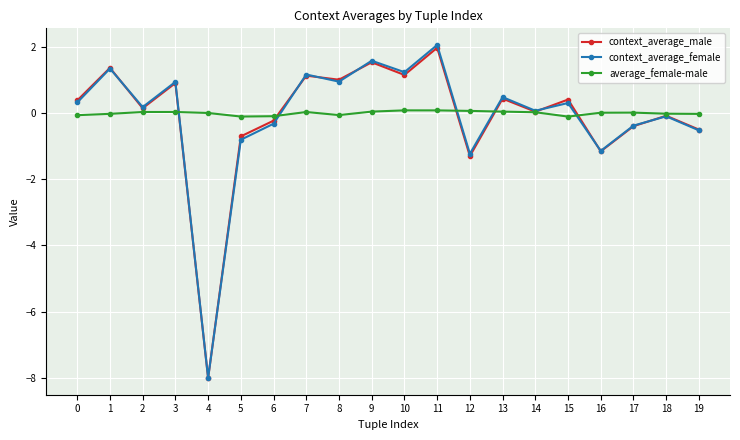

True or false: context_average_female has more than 1 points higher than both neighbors.

True